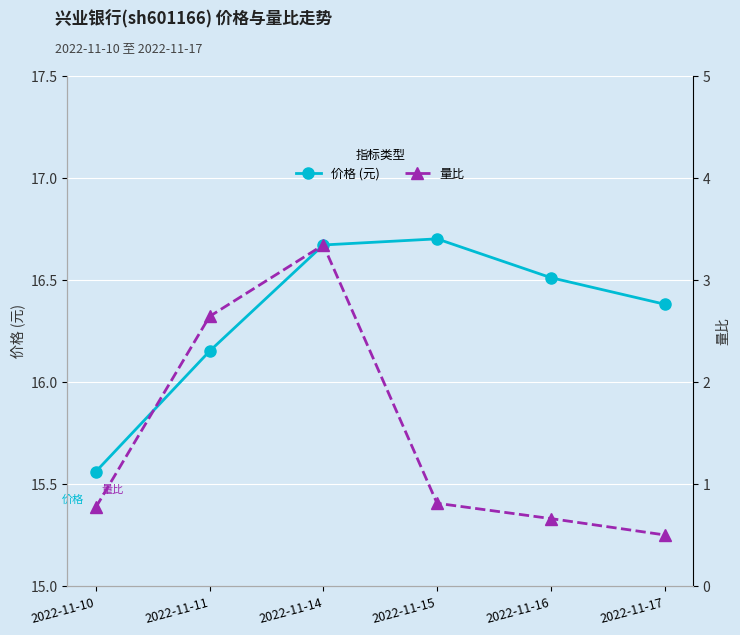

True or false: 量比 has more than 0 points higher than both neighbors.

True